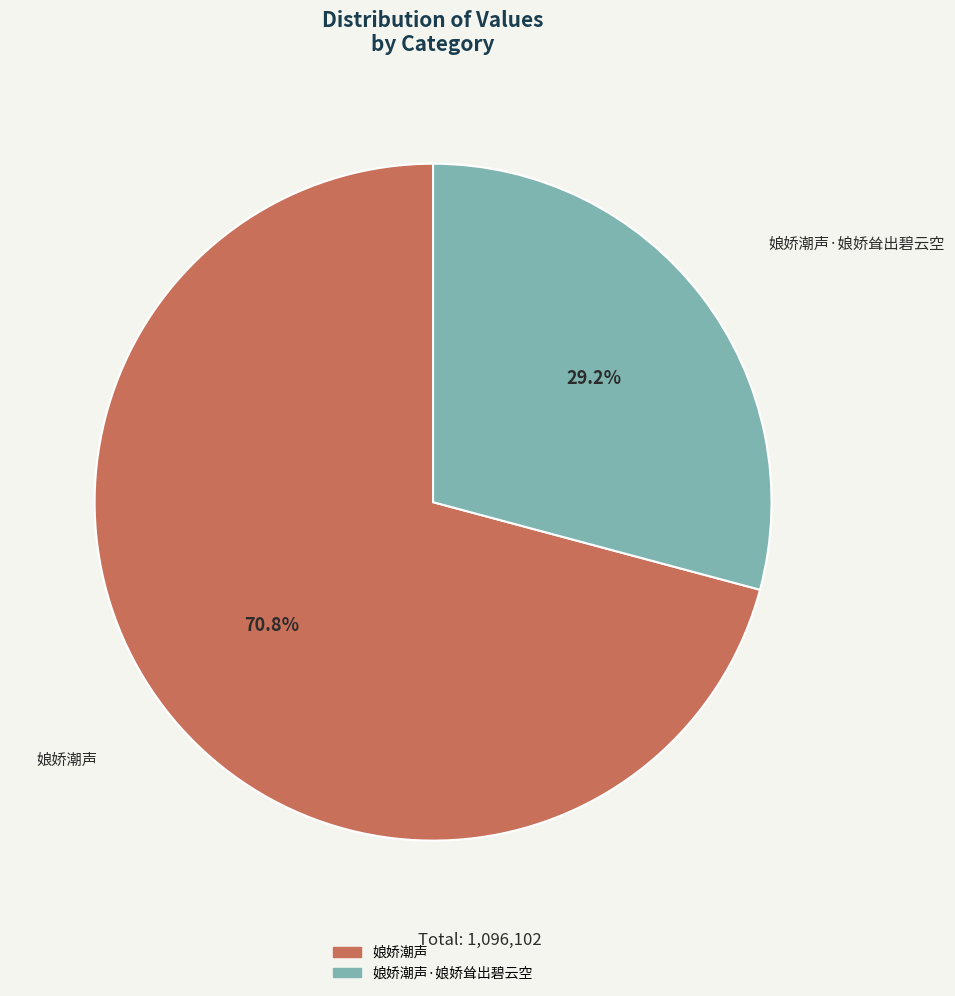

To the nearest percent, what is the average slice percentage?

50%